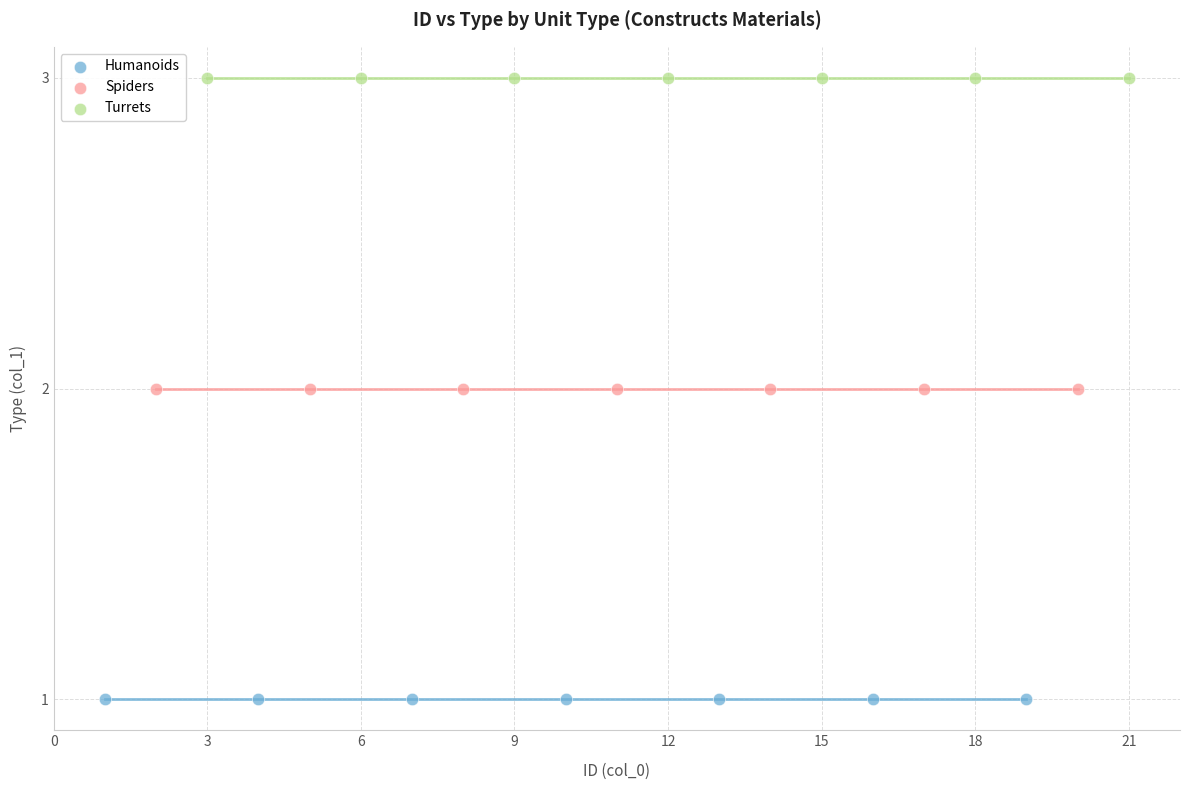

Which series contains the lowest Y value?

Humanoids